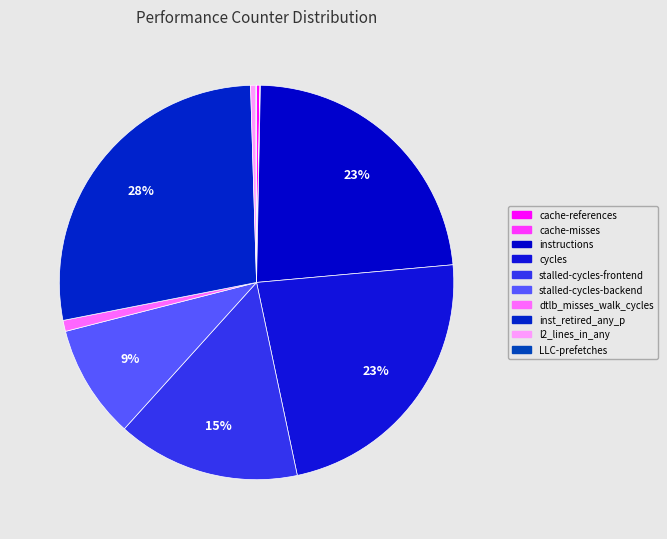

Which has a higher value, cycles or cache-references?

cycles